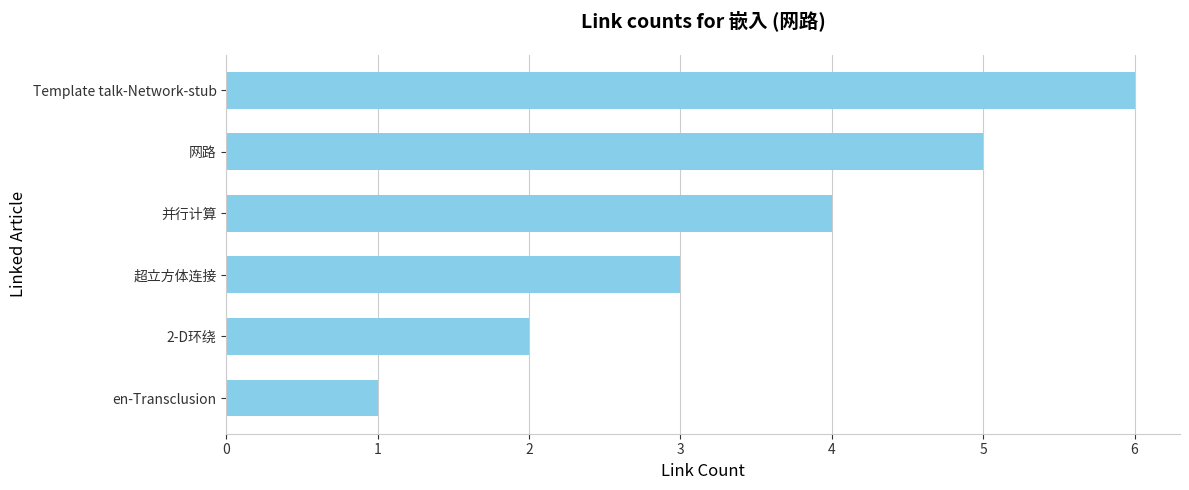

Are the bars grouped side by side (vs. stacked)?

No